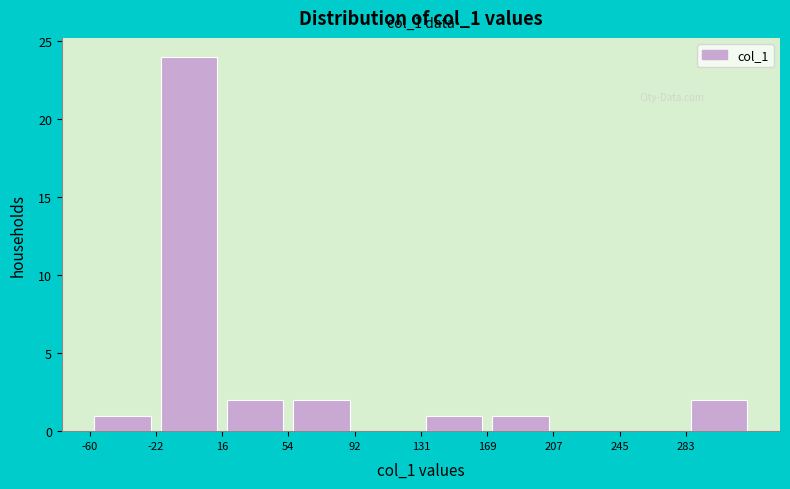

Over which range of the x-axis is the bar tallest?

-20 to 15